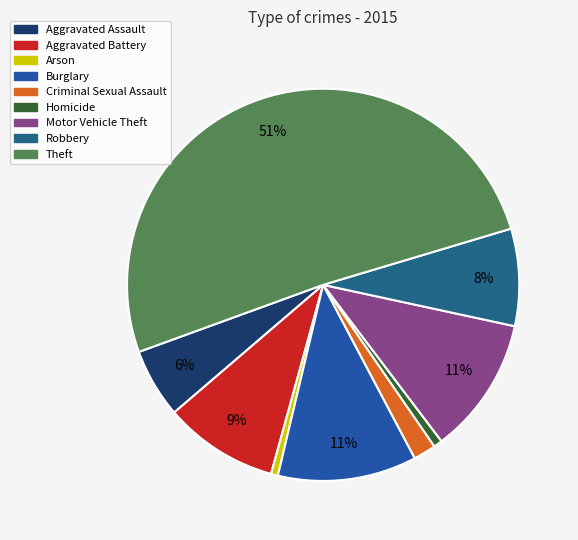

Is it true that Aggravated Battery is 3% of the pie?

False